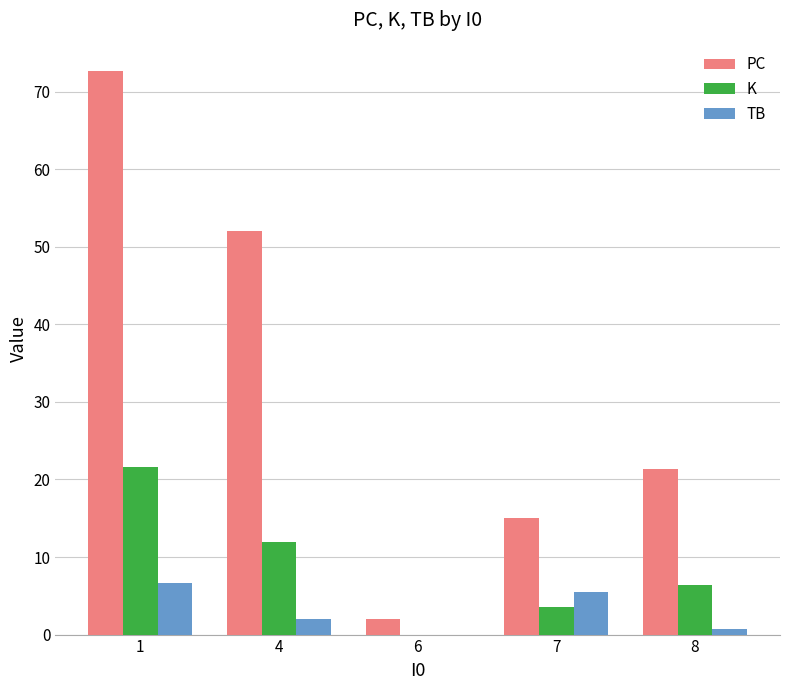

Reading left to right, transcribe all the data shown in this chart.

PC: 1=72.7	4=52.0	6=2.0	7=15.0	8=21.3
K: 1=21.6	4=12.0	6=0.0	7=3.5	8=6.3
TB: 1=6.7	4=2.0	6=0.0	7=5.5	8=0.7